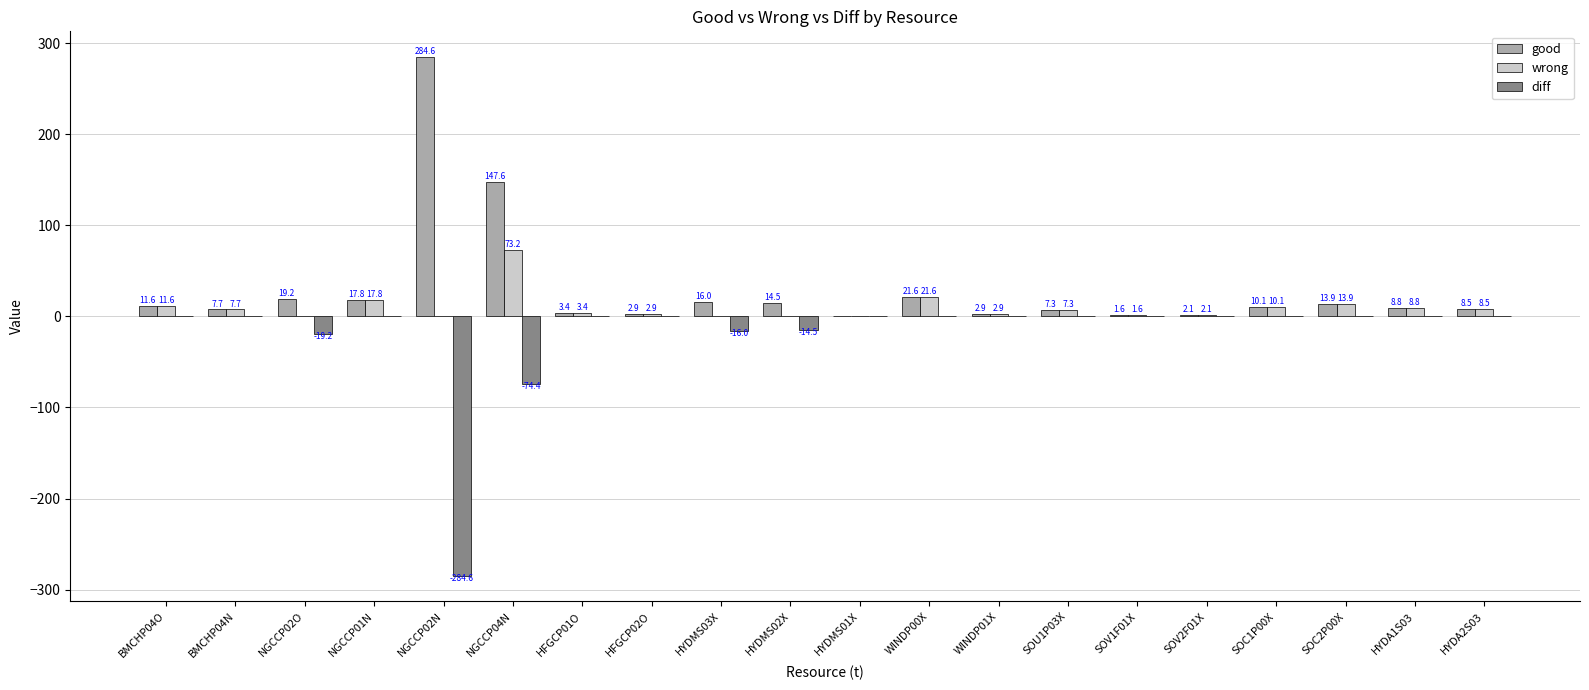

What is the difference between the wrong values at HYDA1S03 and NGCCP04N?

64.4